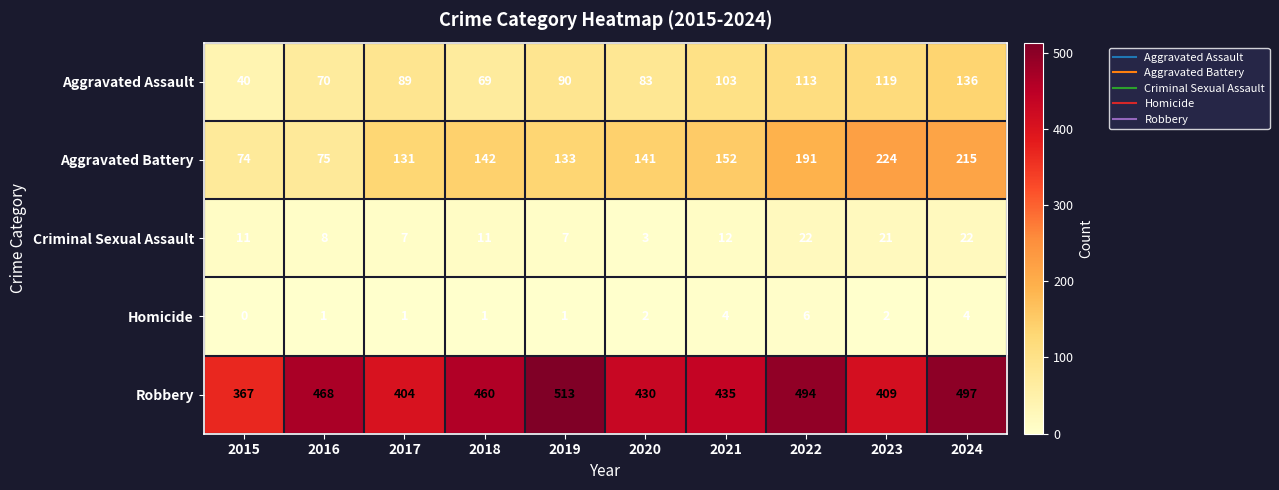

Is it true that Robbery equals 494 at 2022?

True